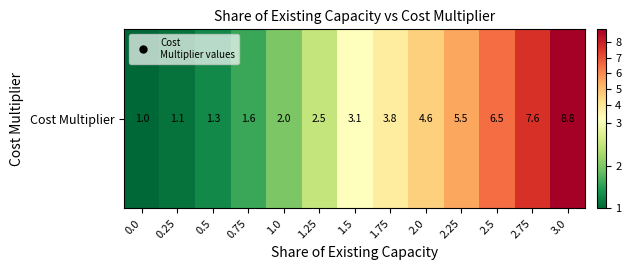

What is the change in value from 0.75 to 1.5?

+1.5